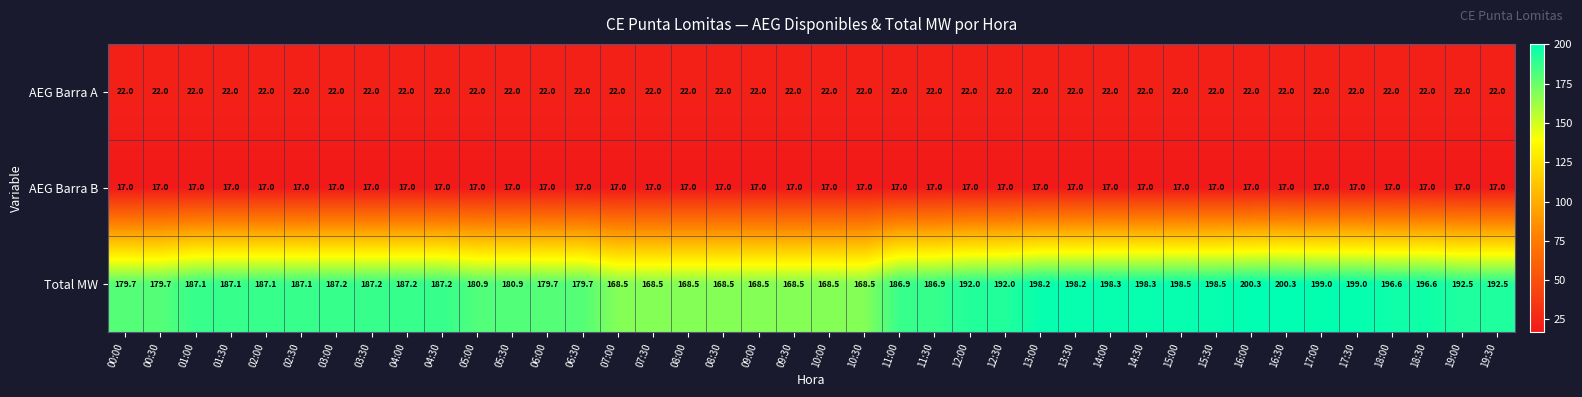

Which series has the largest total across all categories?

Total MW